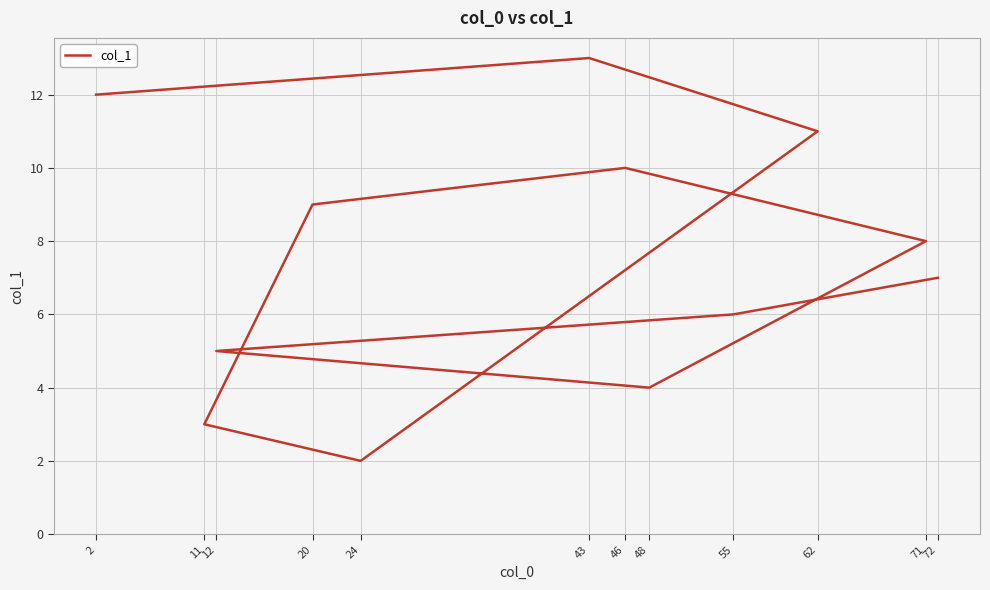

Is it true that the value at 46 is 10?

True